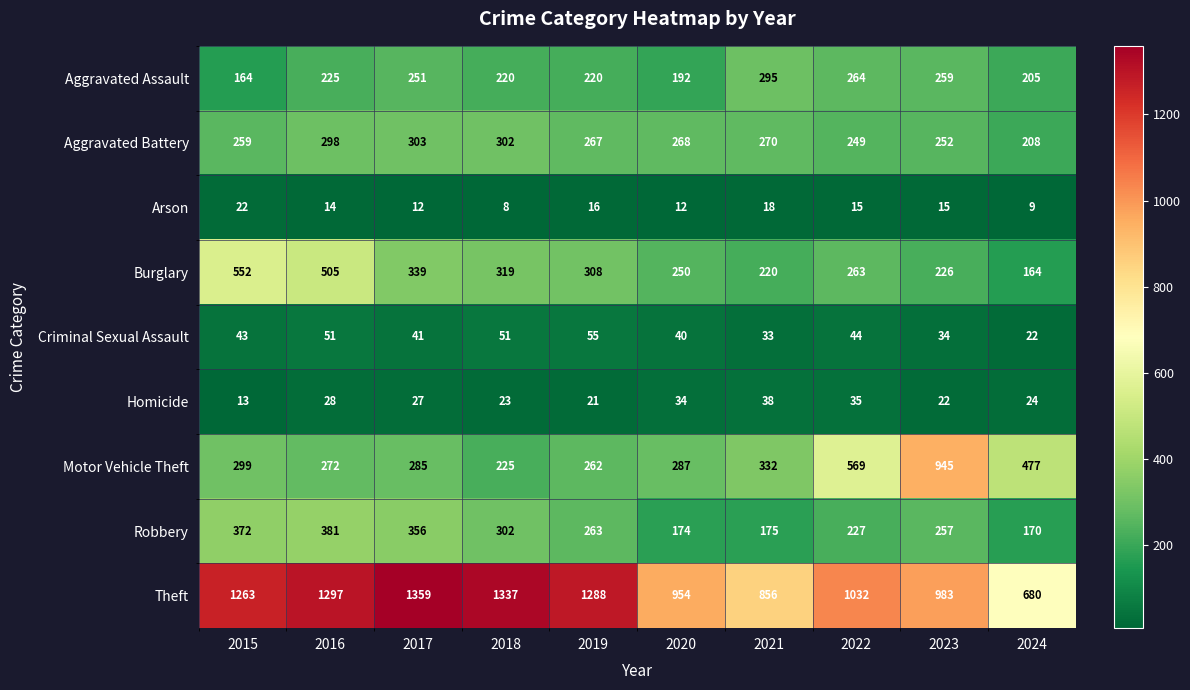

At which category is the sum across all series the highest?

2016